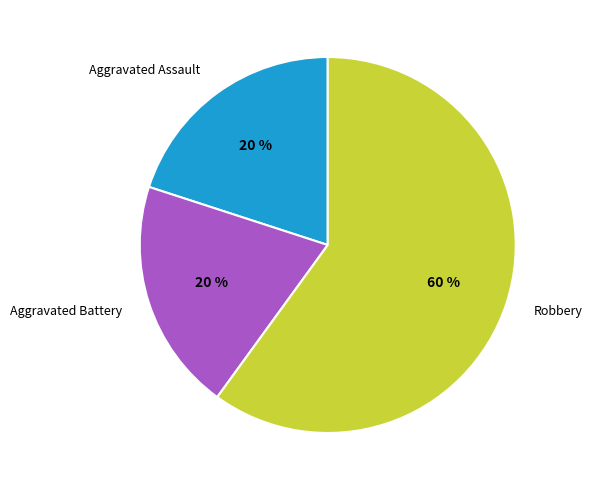

Is there a majority slice in this chart?

Yes